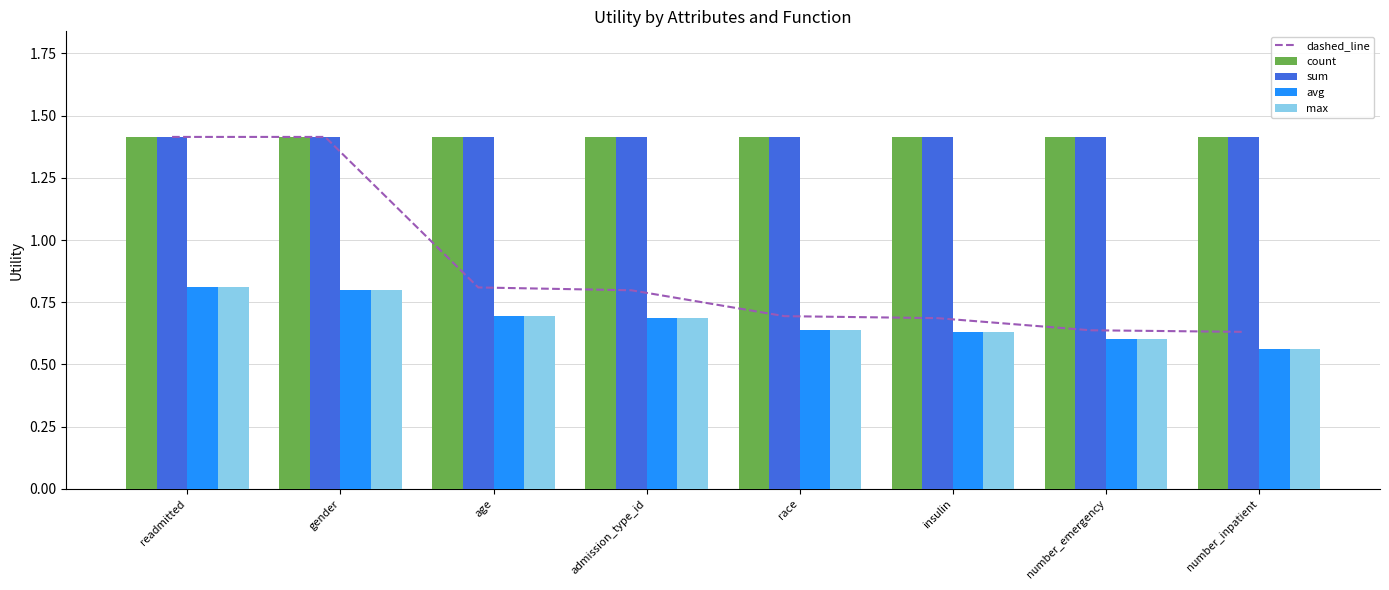

At which label does avg reach its minimum?

number_inpatient